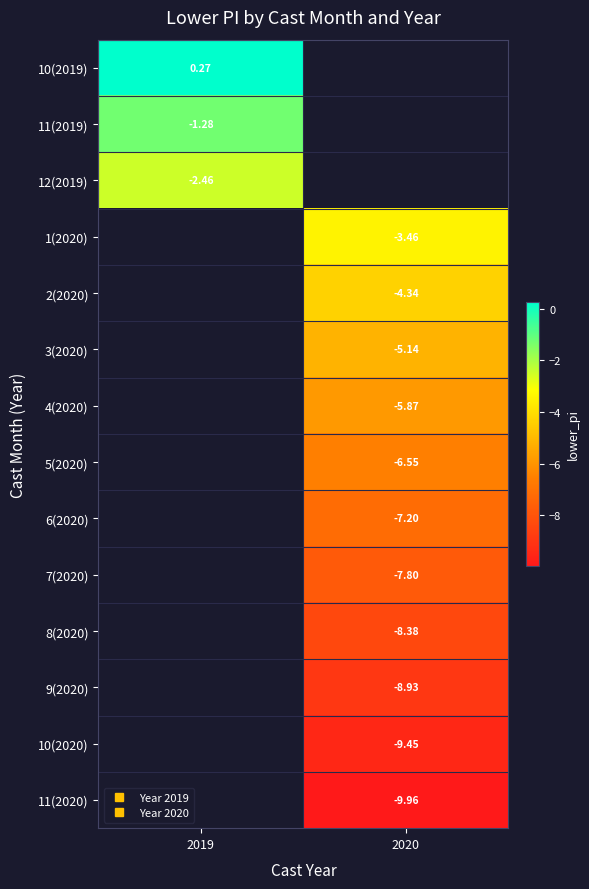

At 2020, list the series in order from largest to smallest.

10(2019), 11(2019), 12(2019), 1(2020), 2(2020), 3(2020), 4(2020), 5(2020), 6(2020), 7(2020), 8(2020), 9(2020), 10(2020), 11(2020)